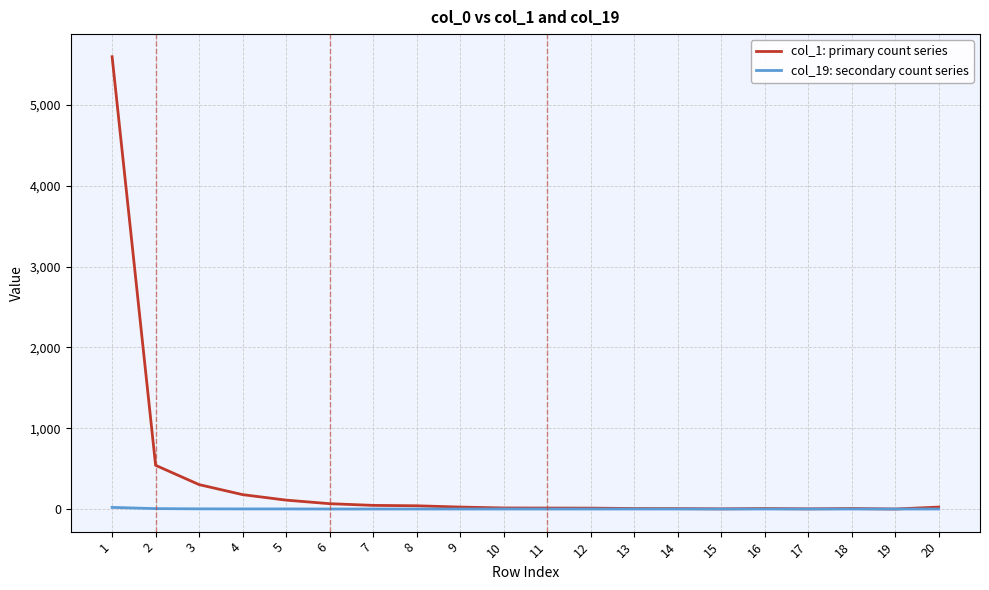

What is the maximum value shown in the chart?

5598